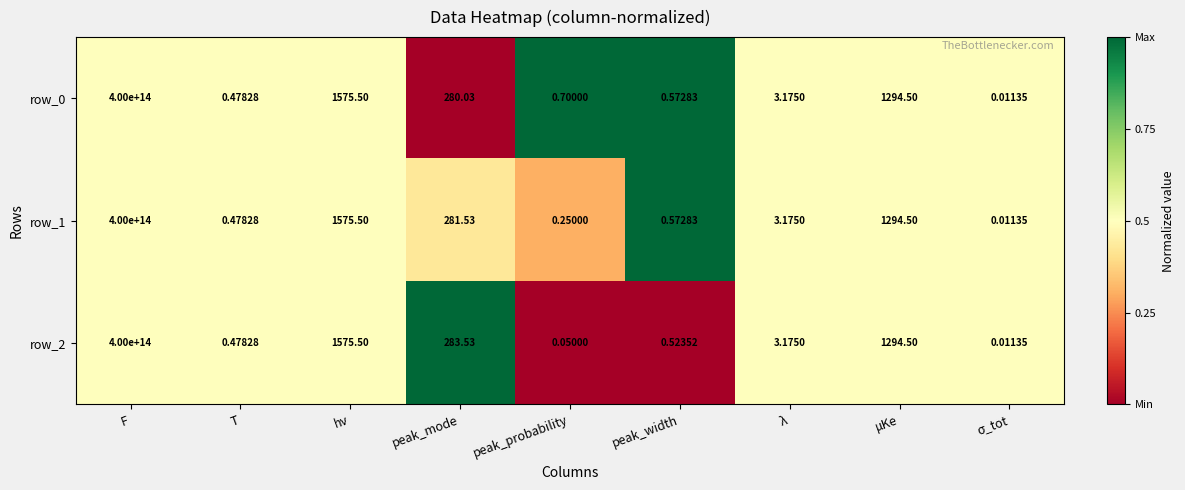

At which label does row_0 first exceed 3?

F